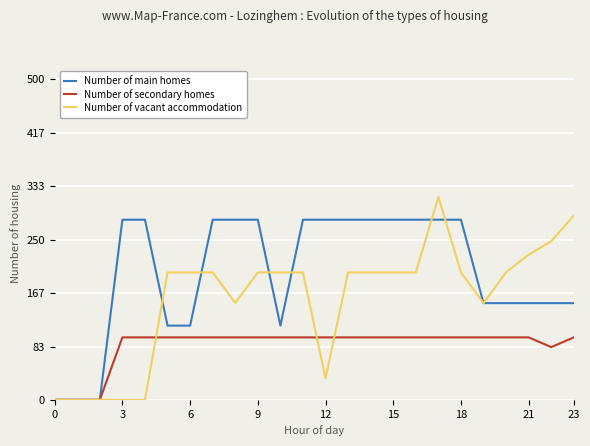

List the series in order of their overall mean, lowest first.

Number of secondary homes, Number of vacant accommodation, Number of main homes